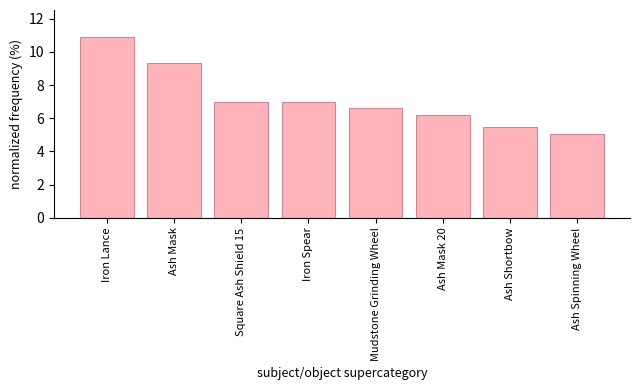

What is the value of the 6th bar from the left?

6.2